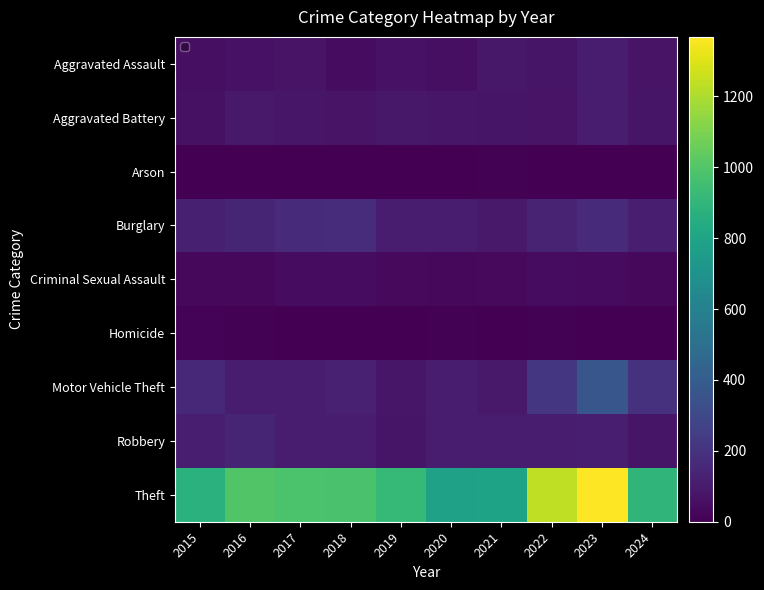

How many distinct data groups are displayed?

9